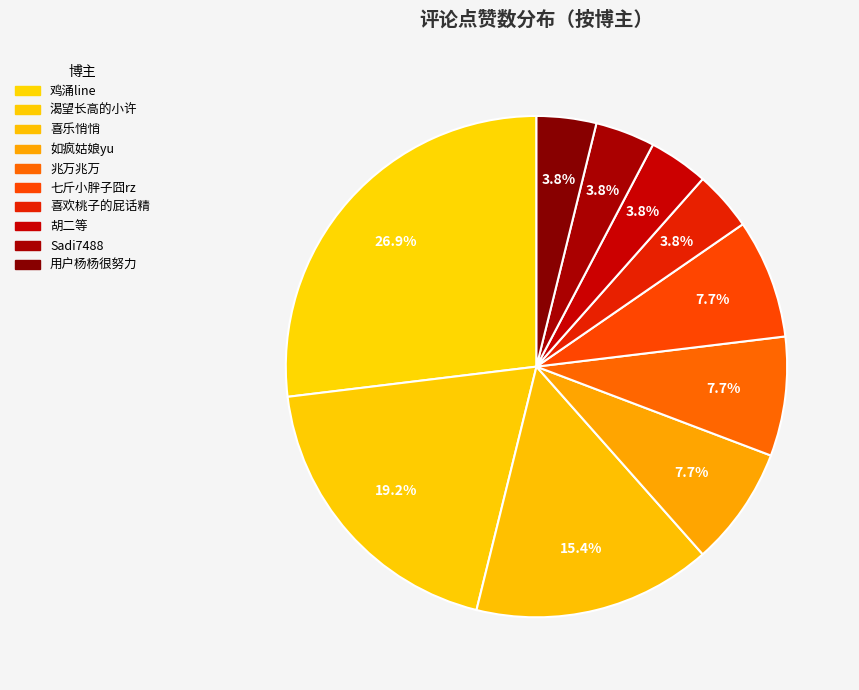

What portion of the pie excludes 喜欢桃子的屁话精?

96.2%